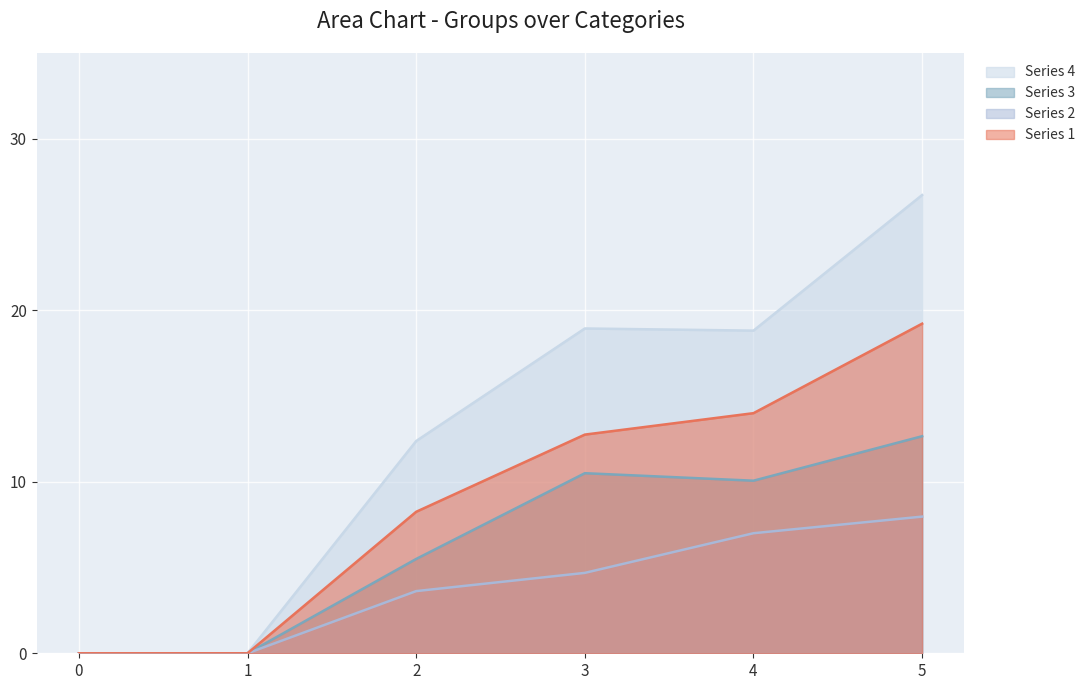

What are all the series names shown in the legend?

Series 4, Series 3, Series 2, Series 1